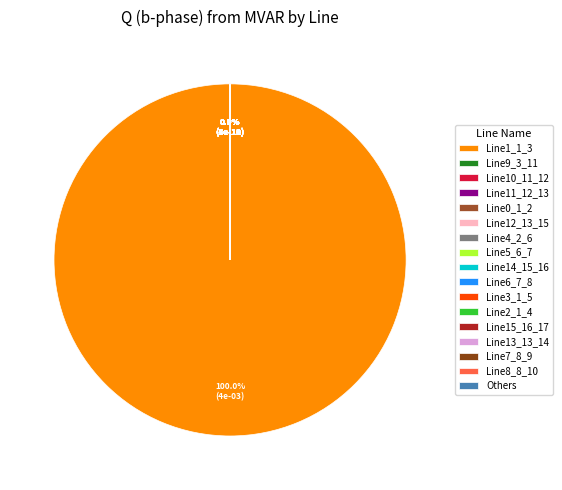

Is Line1_1_3 the majority of the pie?

Yes